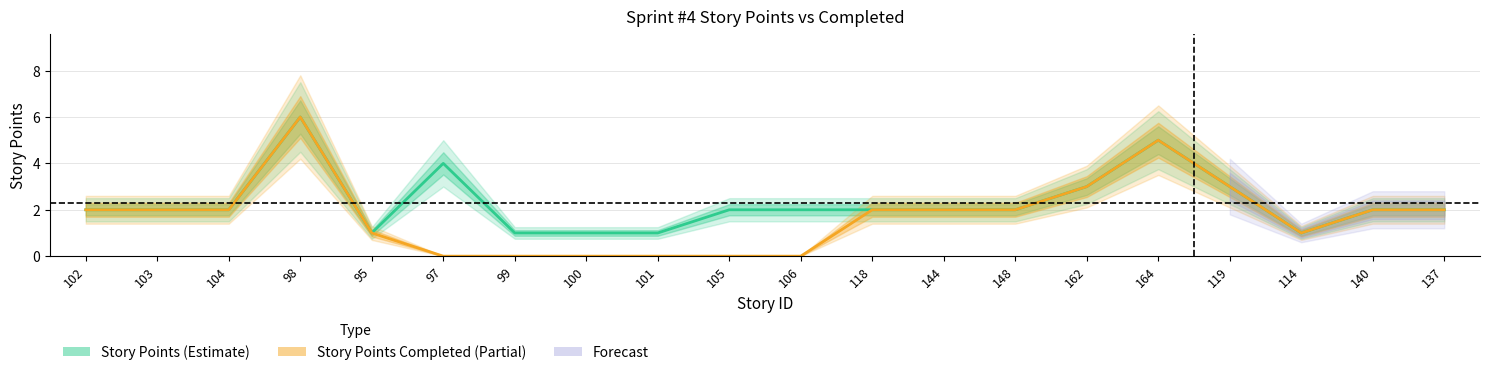

What is the label of the 7th point from the right?

148